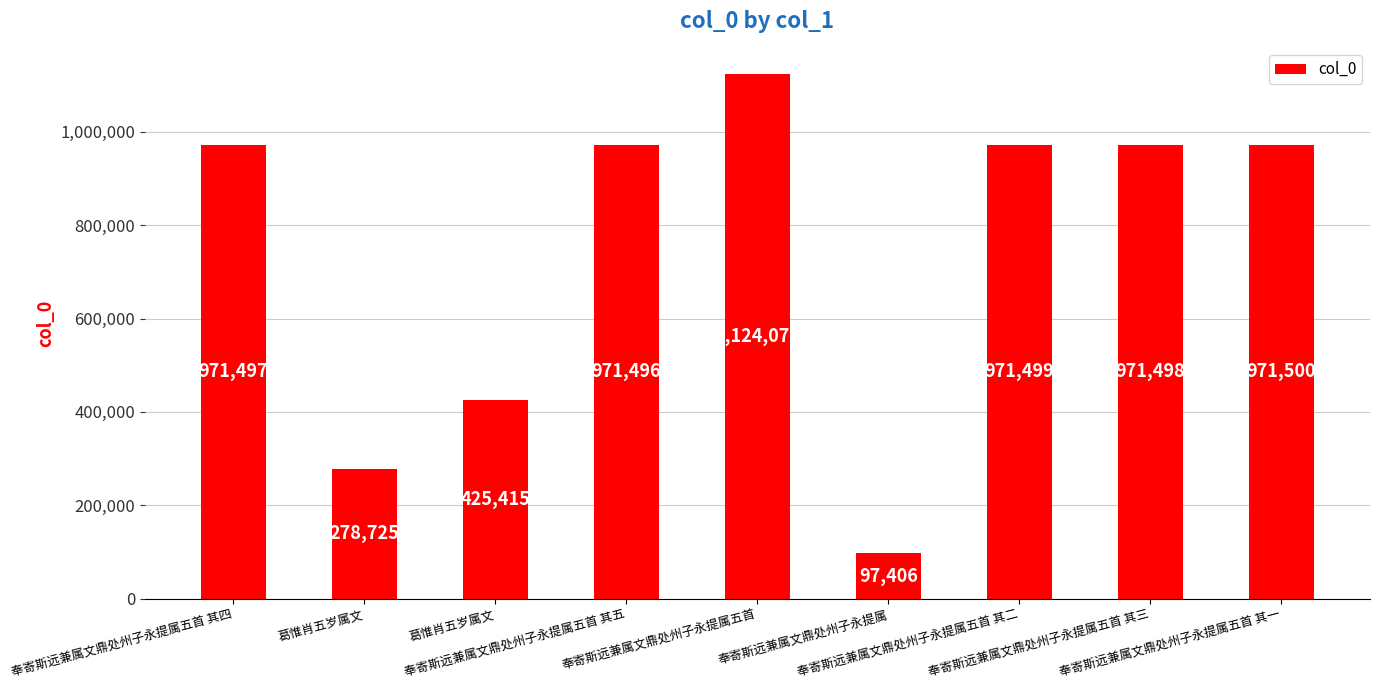

What is the change in value from 奉寄斯远兼属文鼎处州子永提属五首 其五 to 奉寄斯远兼属文鼎处州子永提属五首 其三?

+2